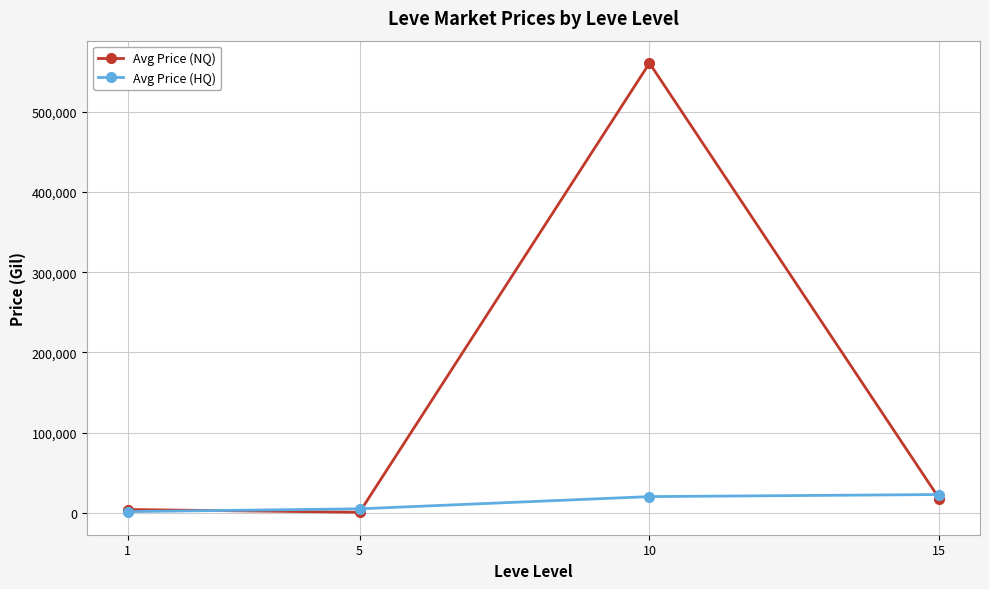

Is the value of Avg Price (NQ) at 1 greater than the value of Avg Price (HQ) at 15?

No